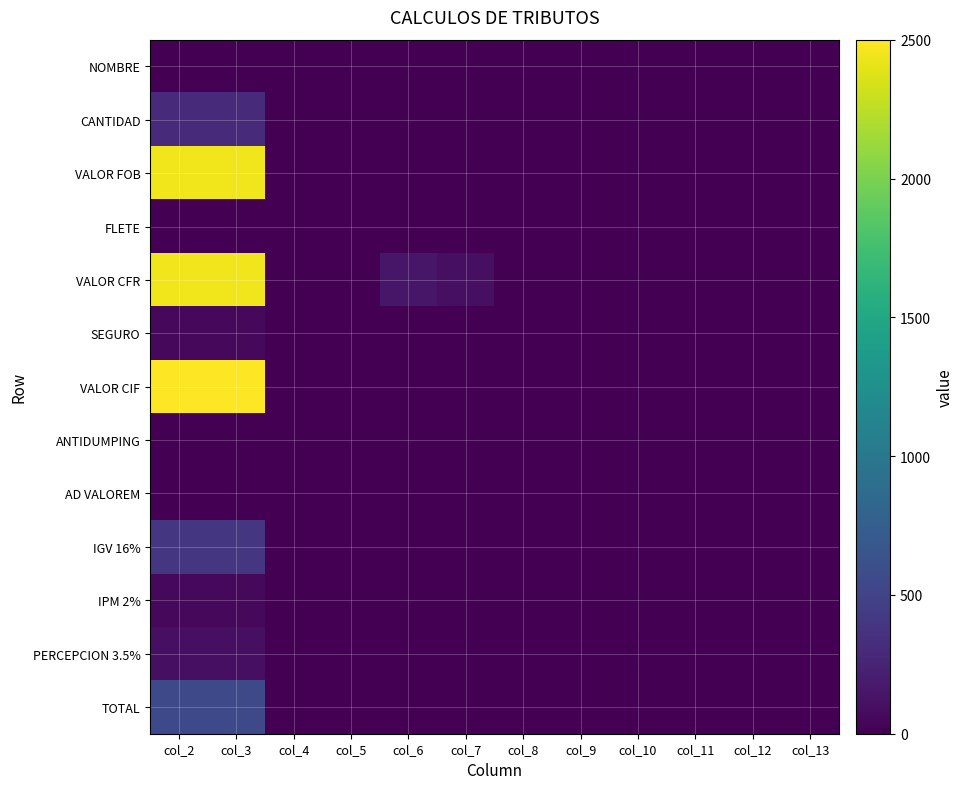

At which category is the sum across all series the highest?

col_2